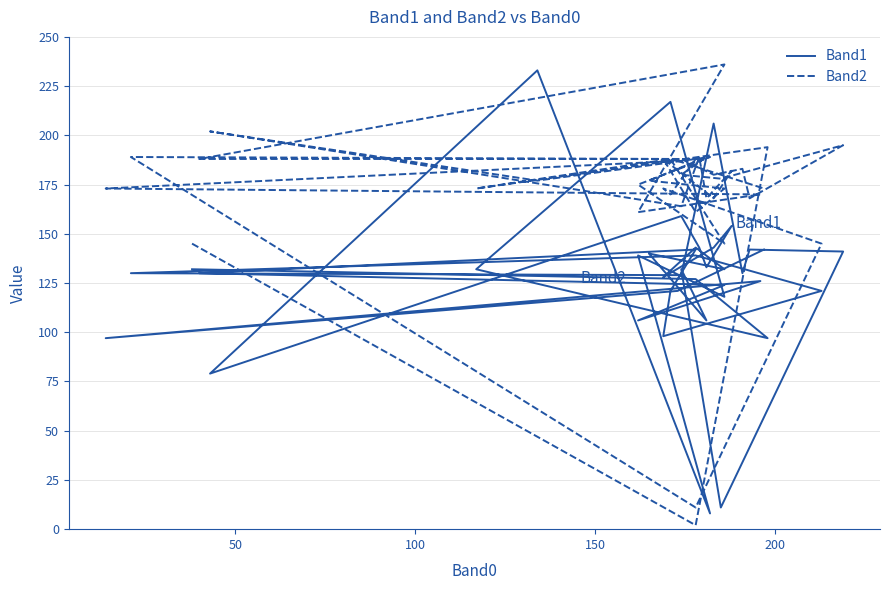

Reading left to right, transcribe all the data shown in this chart.

Band1: 132	127	97	132	217	118	139	8	233	79	159	143	133	154	143	128	143	132	140	106	132	11	141	142	130	206	129	130	139	121	98	121	142	130	124	106	126	97	121	142
Band2: 145	2	194	173	188	145	175	189	177	202	164	189	168	182	168	188	161	173	177	189	180	178	195	168	183	180	188	189	11	145	173	170	188	188	236	161	170	173	187	173